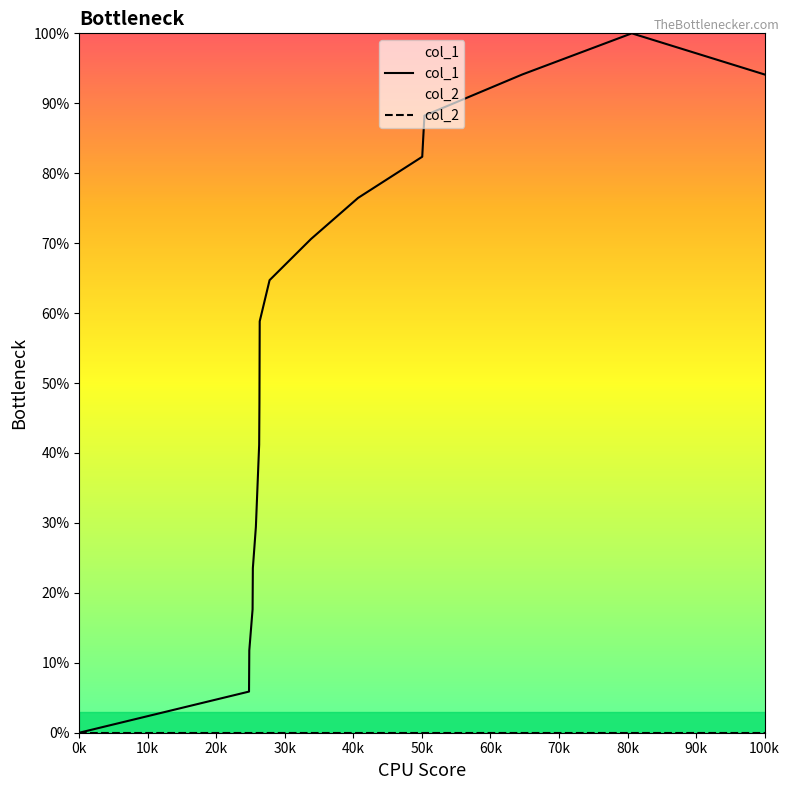

What is the greatest value displayed?

100.0